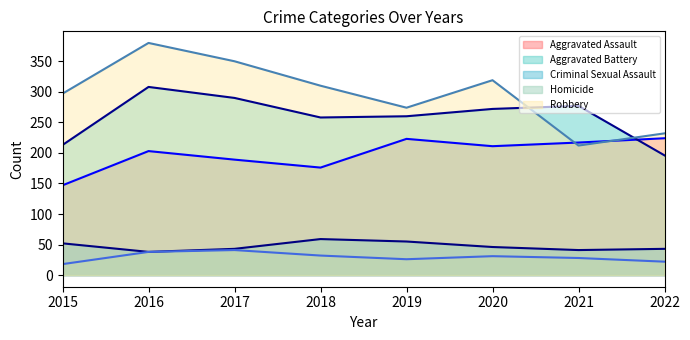

At which category does Homicide reach its first local peak?

2017